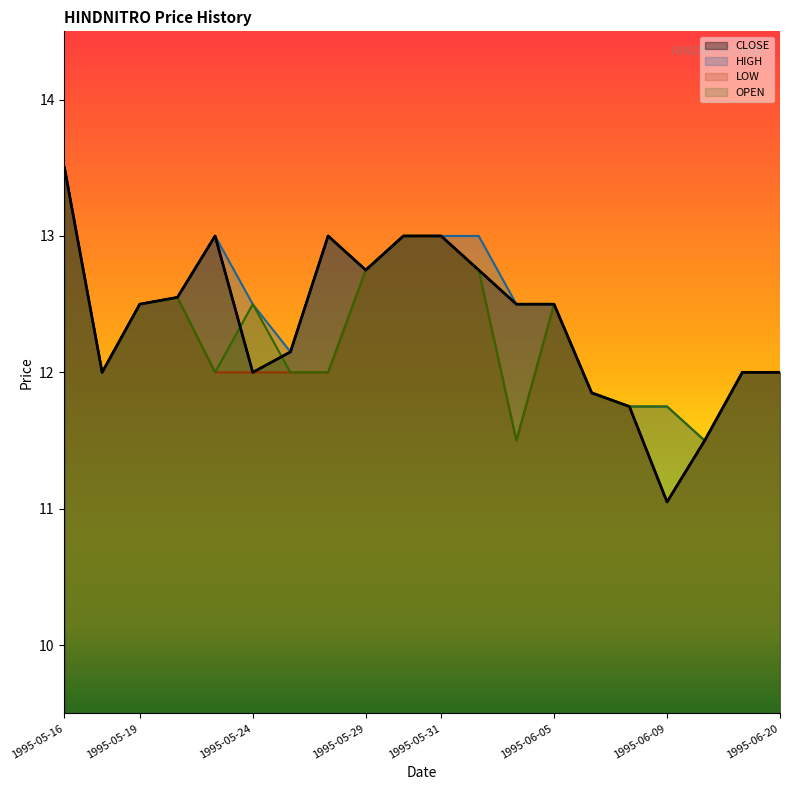

What is the difference between the maximum and minimum values in the OPEN series?

2.0